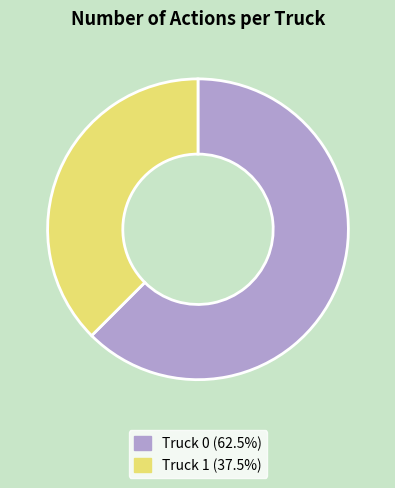

Combined, do Truck 0 and Truck 1 account for over 50%?

Yes